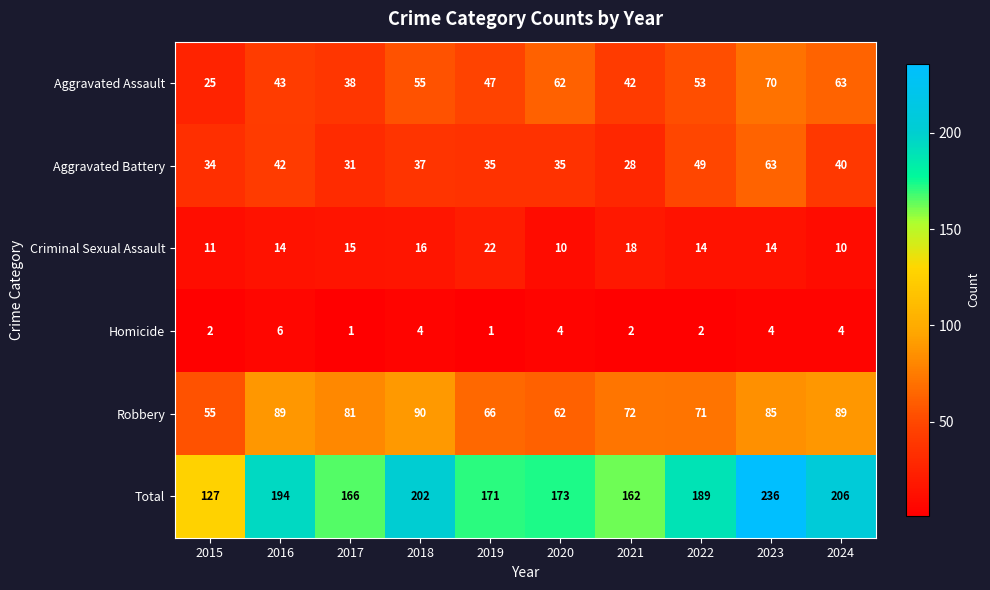

What is the greatest value displayed?

236